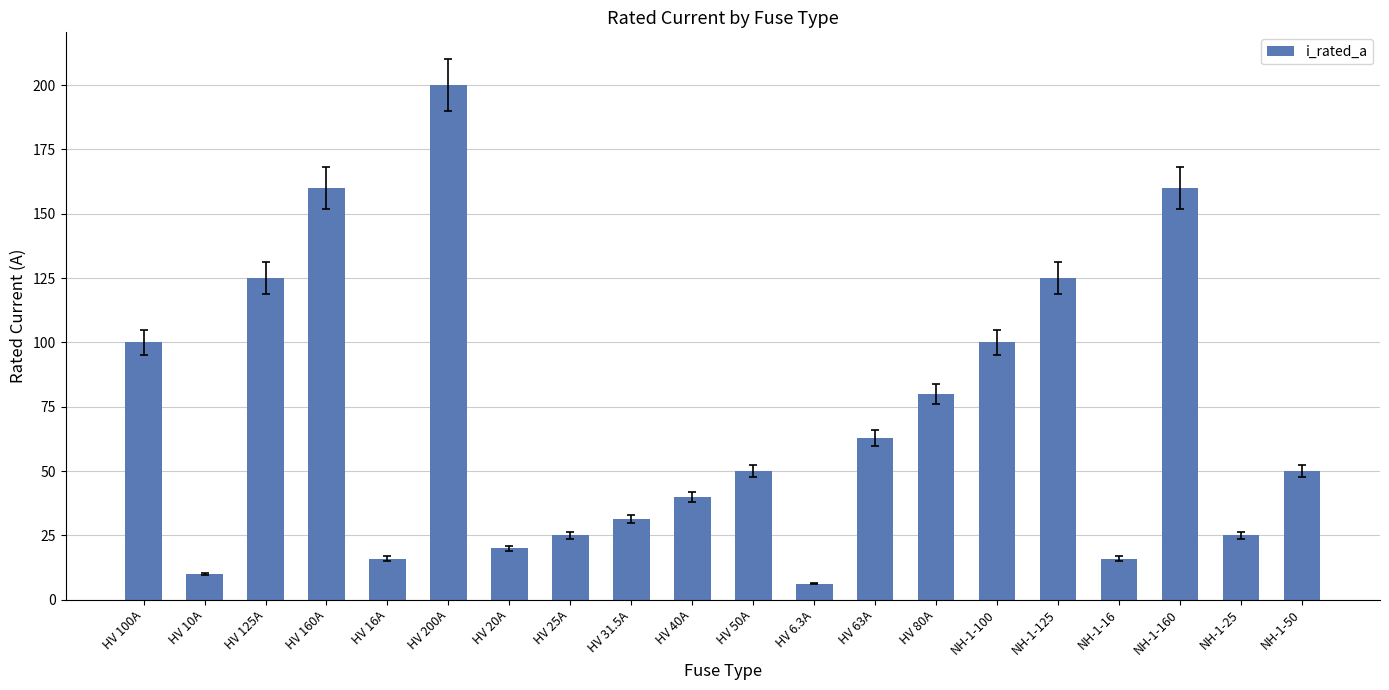

Reading right to left, extract all data points from this chart.

NH-1-50=50.0	NH-1-25=25.0	NH-1-160=160.0	NH-1-16=16.0	NH-1-125=125.0	NH-1-100=100.0	HV 80A=80.0	HV 63A=63.0	HV 6.3A=6.3	HV 50A=50.0	HV 40A=40.0	HV 31.5A=31.5	HV 25A=25.0	HV 20A=20.0	HV 200A=200.0	HV 16A=16.0	HV 160A=160.0	HV 125A=125.0	HV 10A=10.0	HV 100A=100.0